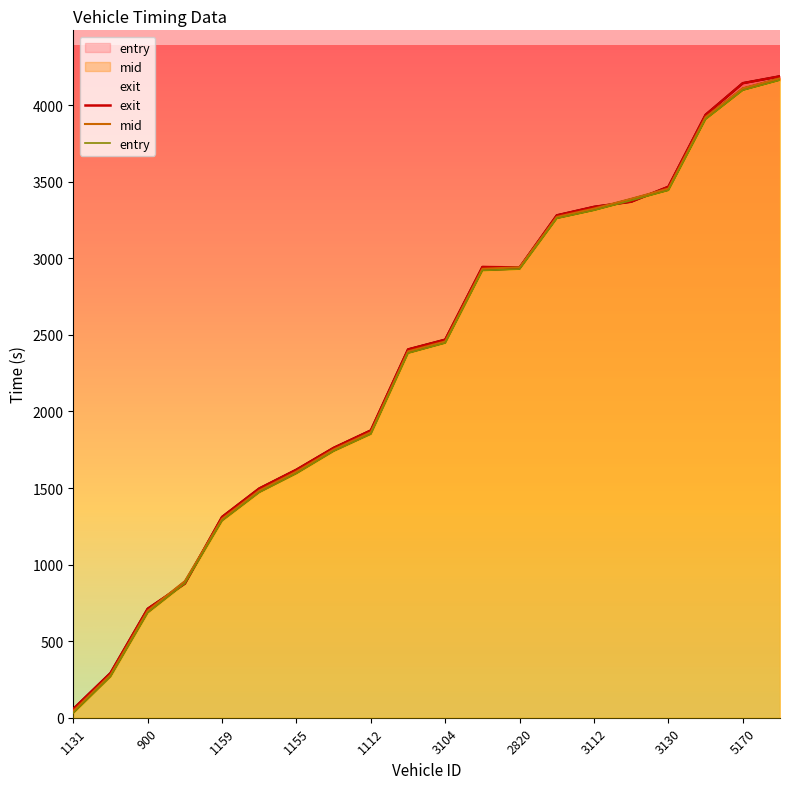

What is the value of the exit point at the 8th from the left?

1762.1